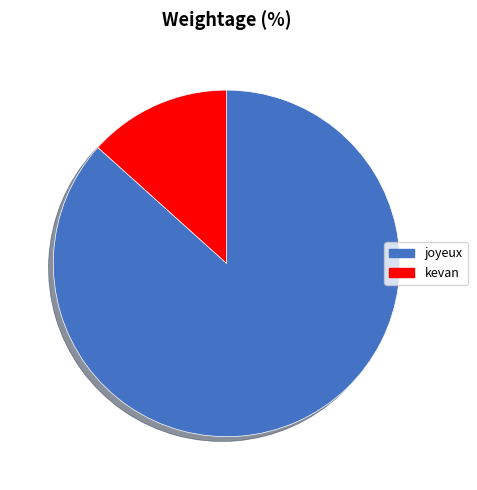

Which has a higher value, joyeux or kevan?

joyeux